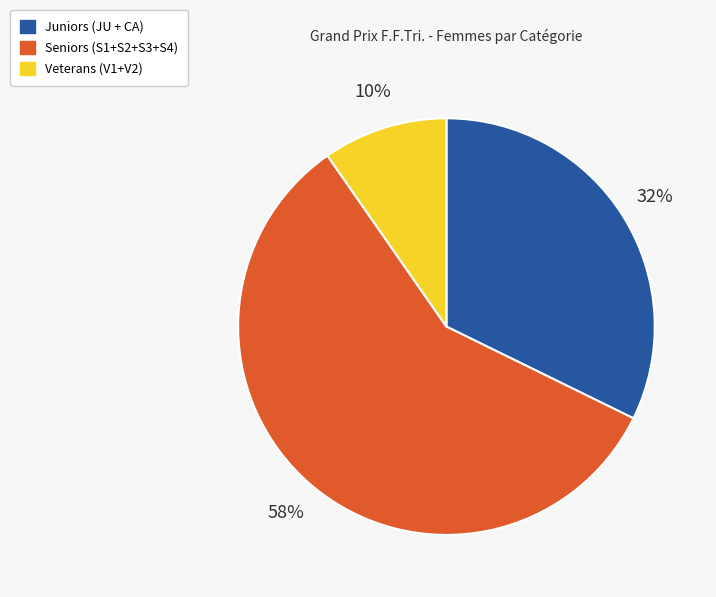

Does any single category account for the majority?

Yes